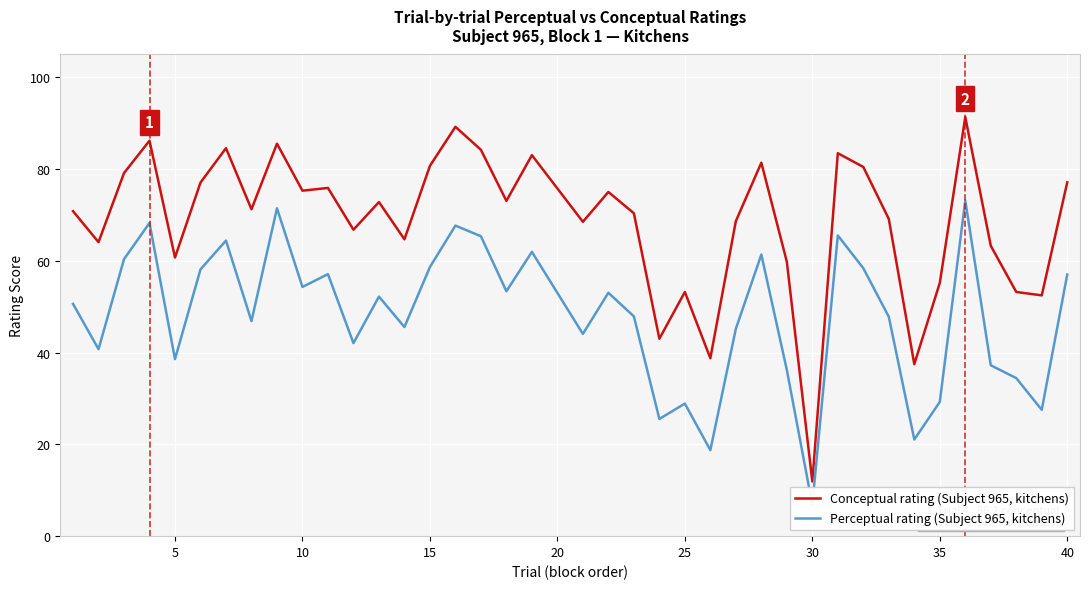

In Perceptual rating (Subject 965, kitchens), how many points are lower than both neighbors (excluding endpoints)?

13